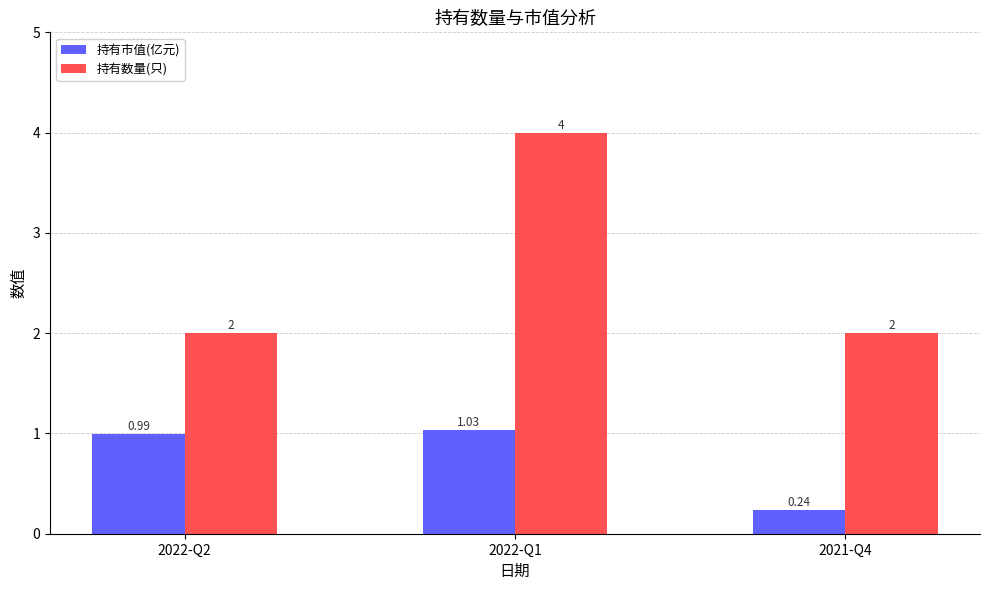

Is it true that 持有数量(只) equals 2.0 at 2021-Q4?

True